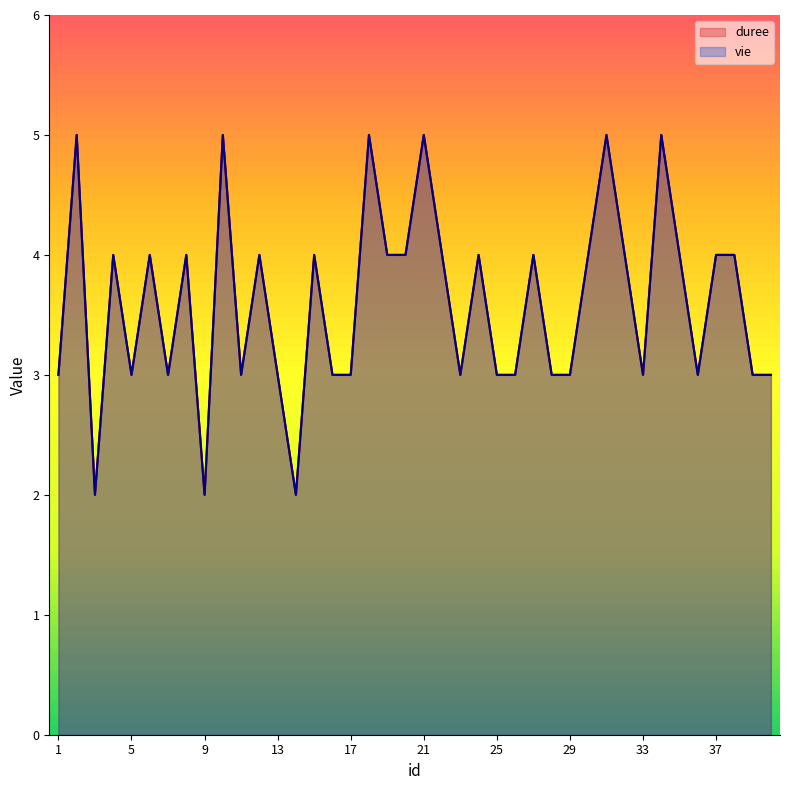

Does the chart have visible grid lines?

No